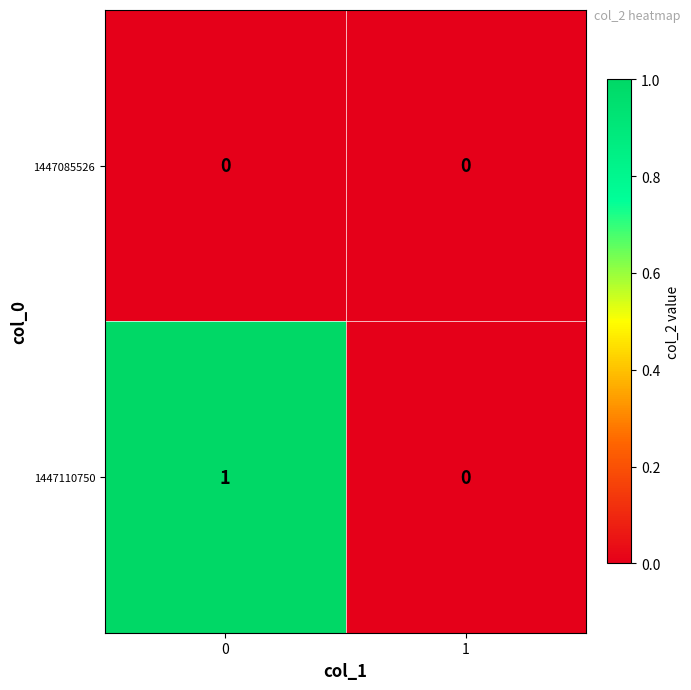

Which series has the largest total across all categories?

1447110750